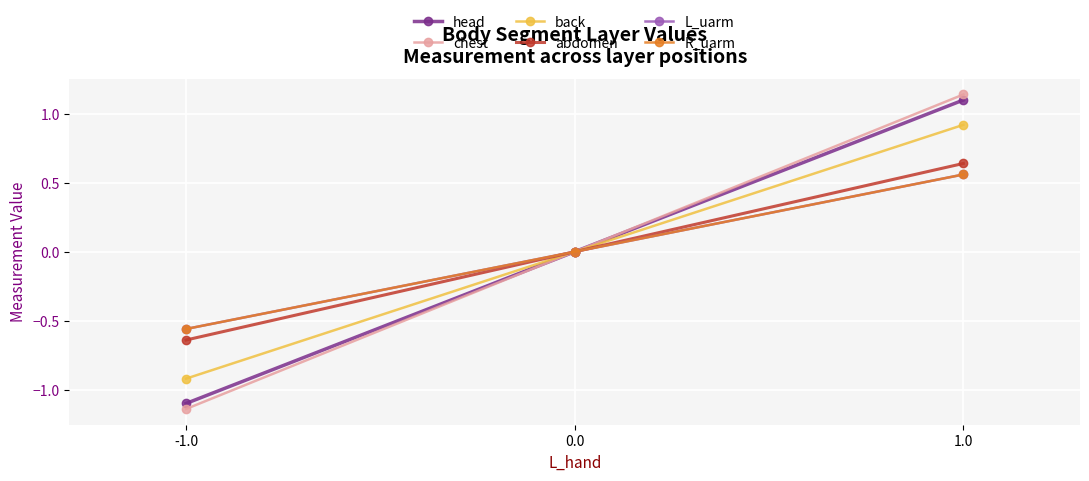

What position from the left is -1.0?

1